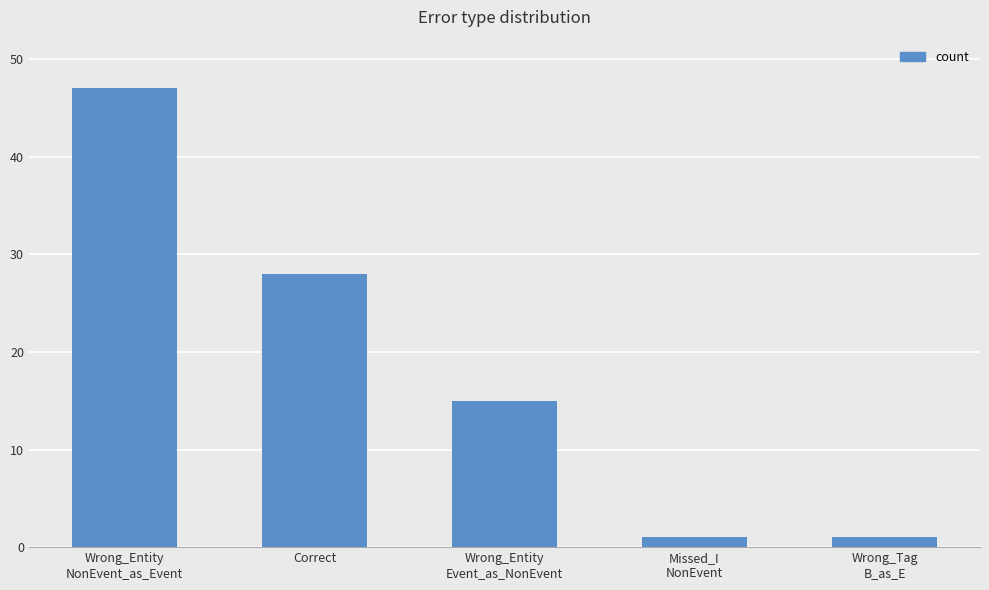

How many data points are less than 15?

2